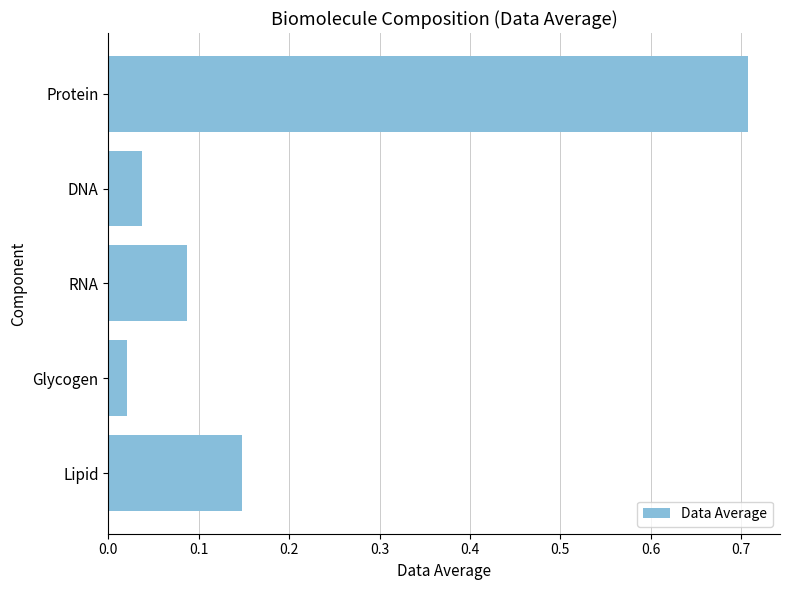

At which label is the value closest to 0?

Glycogen